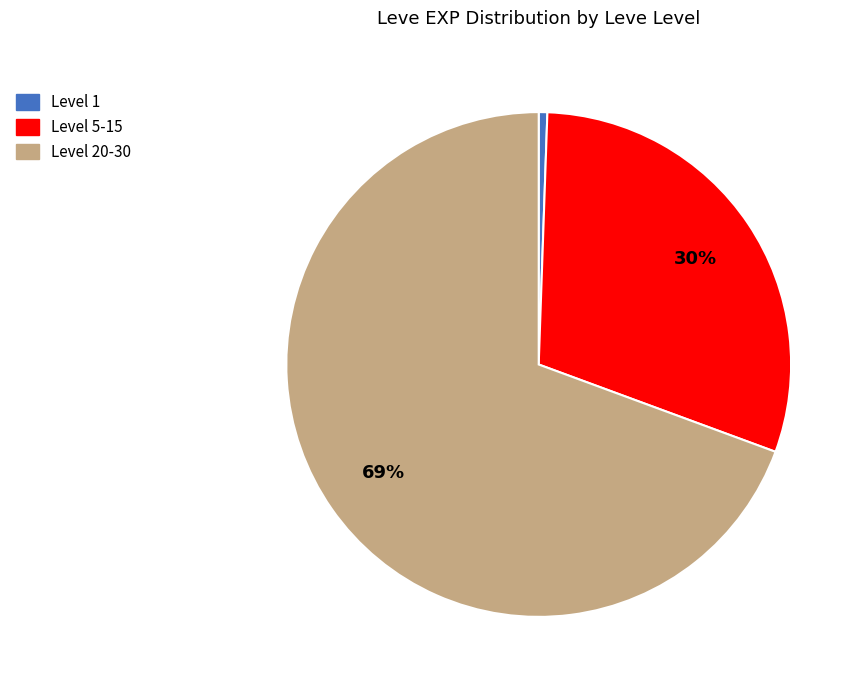

Is there any slice that represents more than half of the pie?

Yes